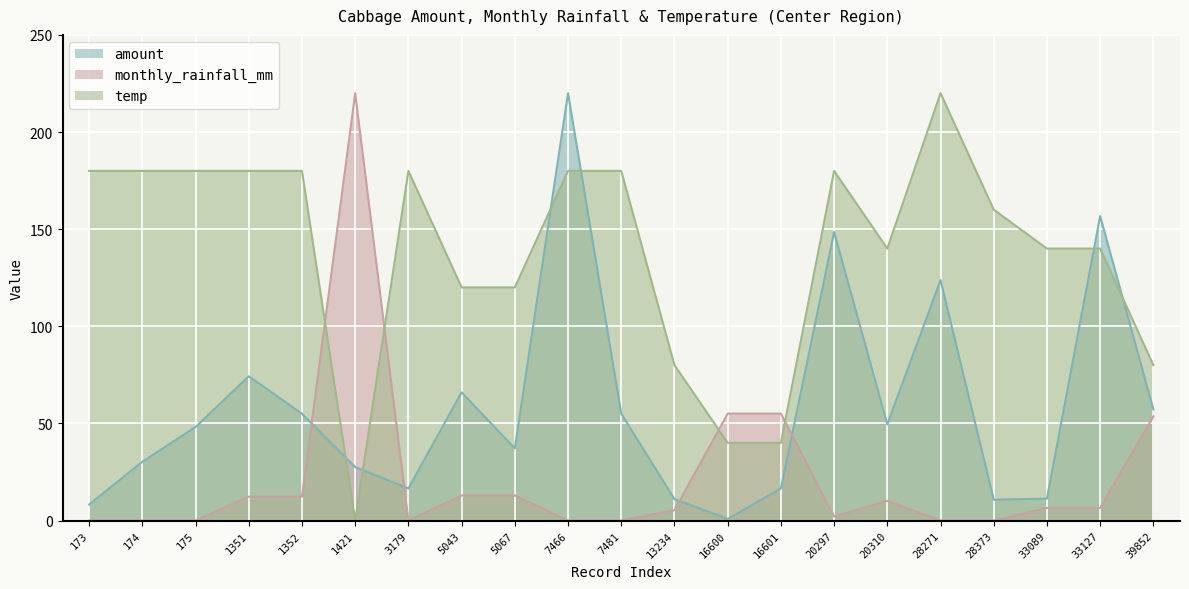

List the labels in order of monthly_rainfall_mm value, largest first.

1421, 16600, 16601, 39852, 5043, 5067, 1351, 1352, 20310, 33089, 33127, 13234, 20297, 173, 174, 175, 3179, 7466, 7481, 28271, 28373